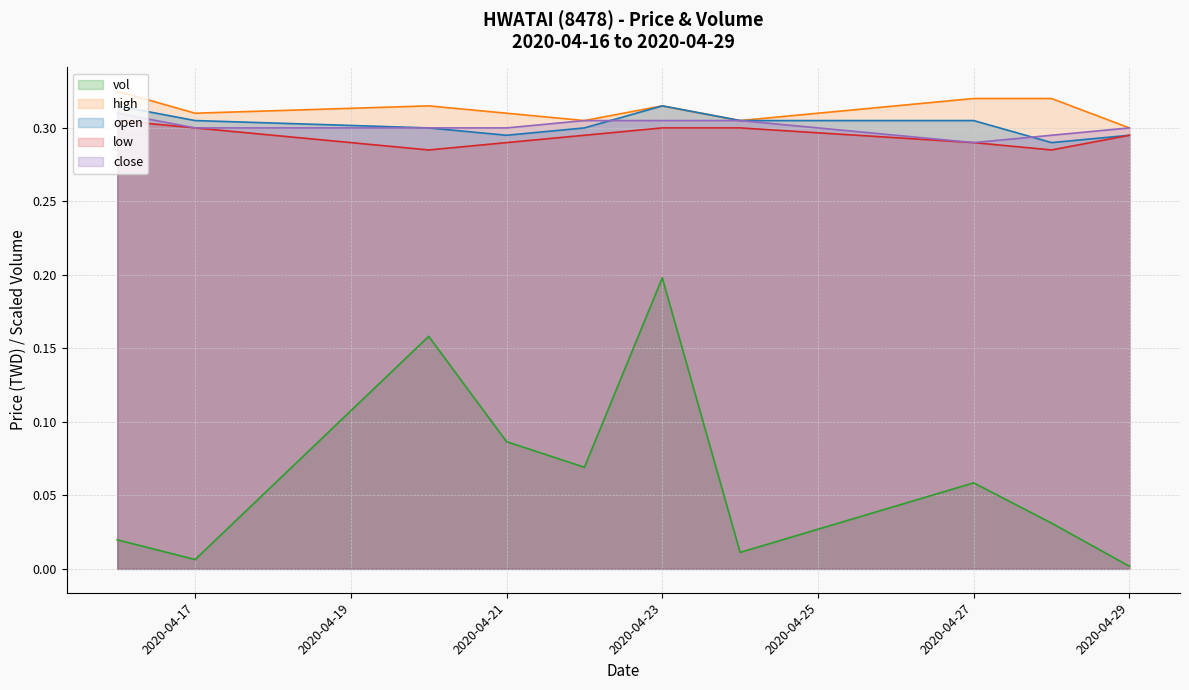

How many times do close and open cross each other?

2